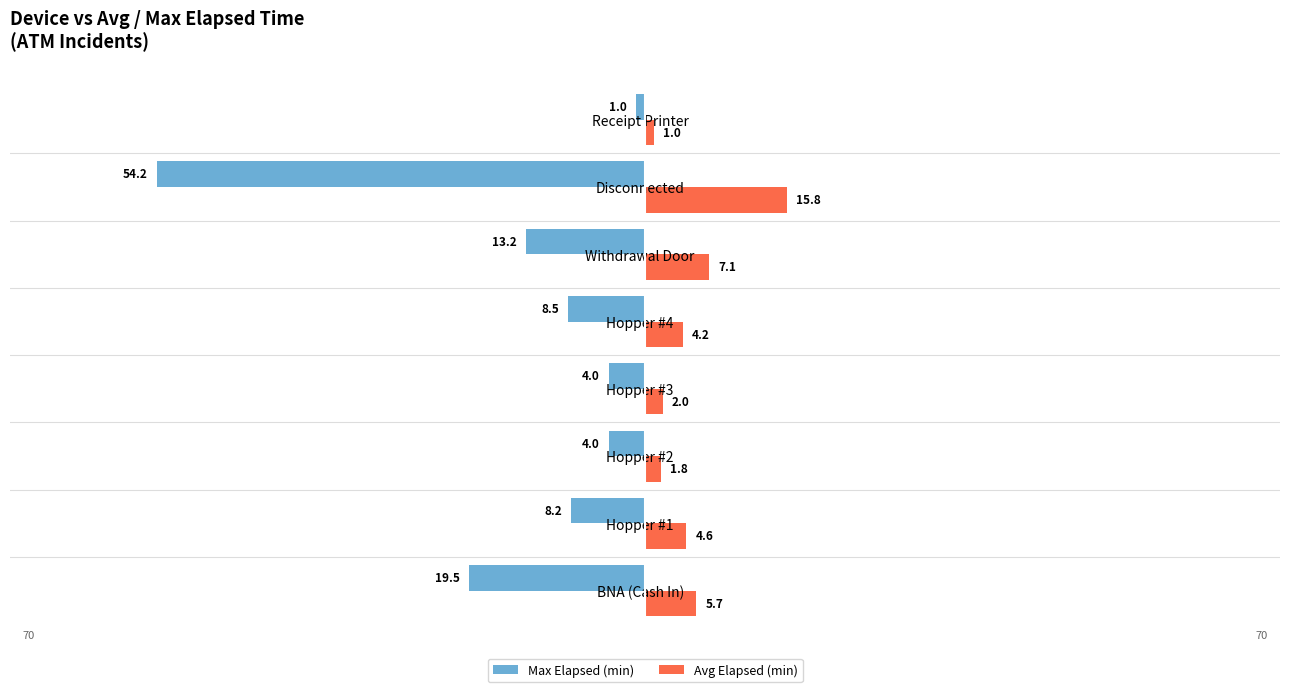

Which label corresponds to the smallest value in the chart?

Disconnected